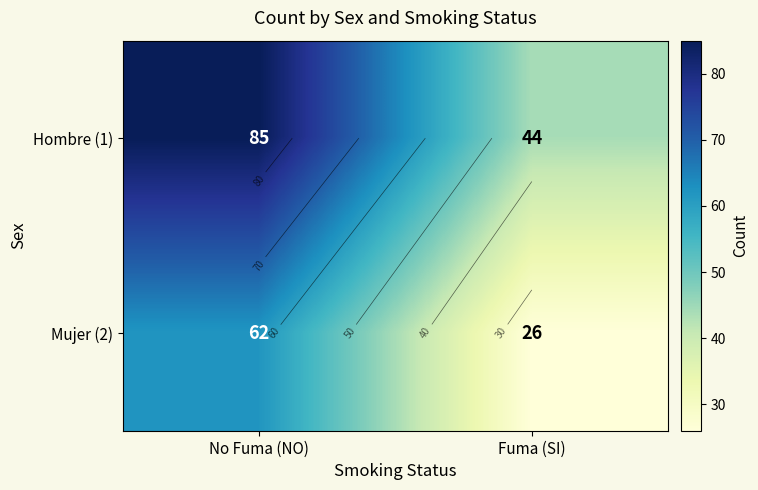

At which category does the chart reach its minimum across all series?

Fuma (SI)